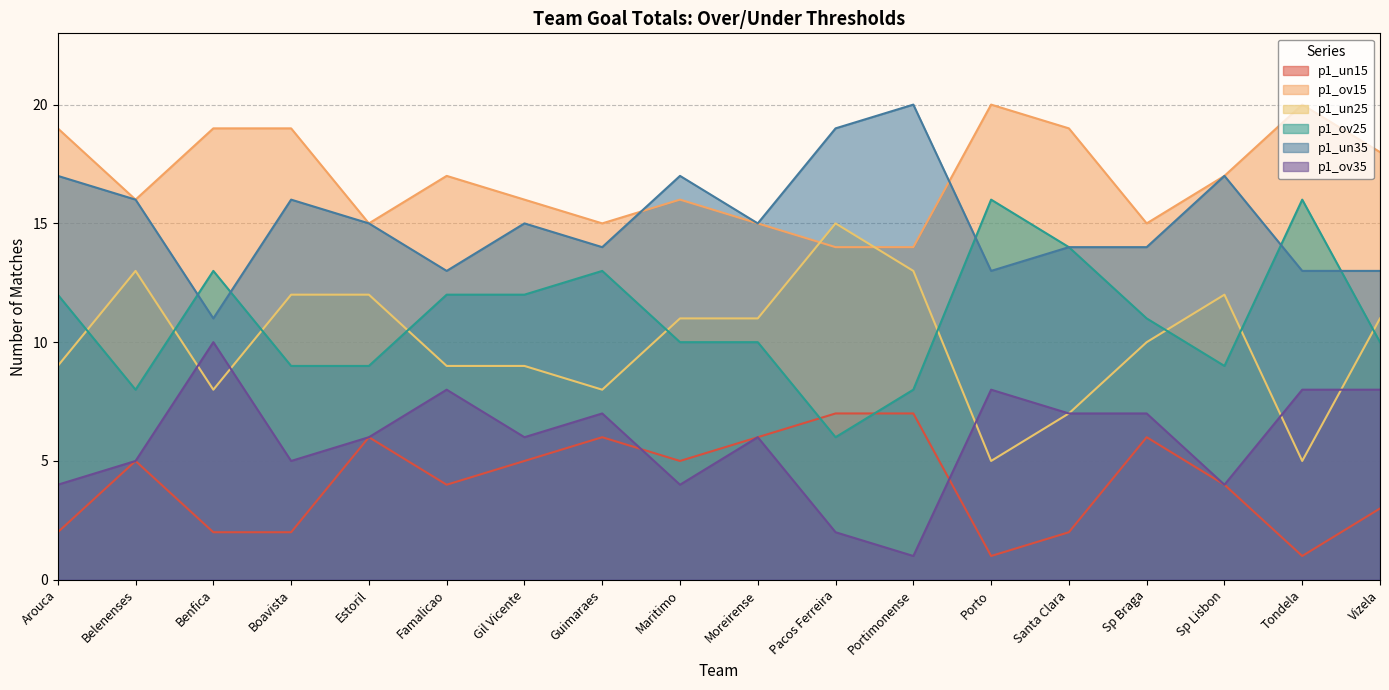

What are all the series names shown in the legend?

p1_un15, p1_ov15, p1_un25, p1_ov25, p1_un35, p1_ov35